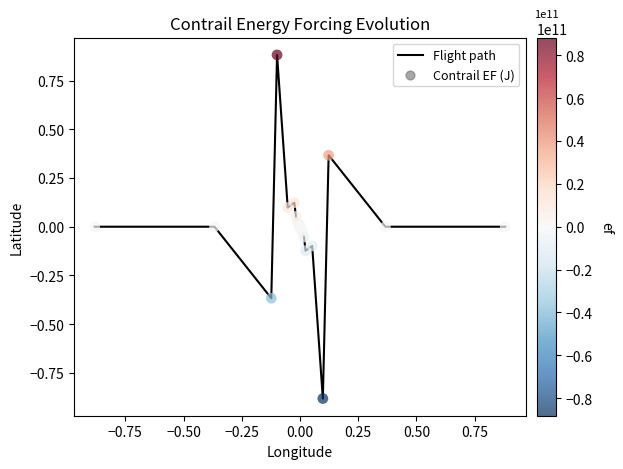

What is the difference between the maximum and minimum values?

1.8